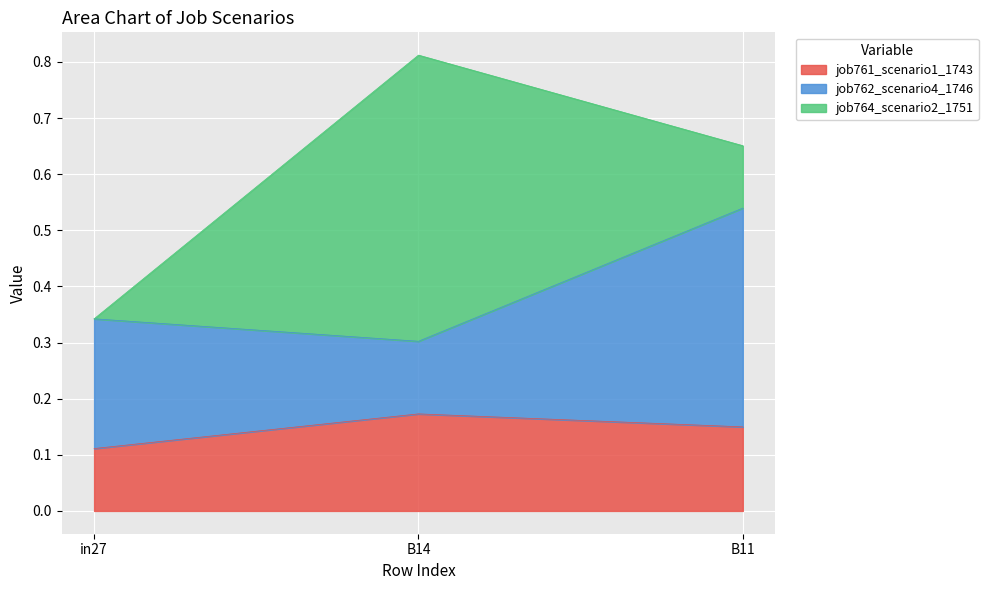

Reading left to right, what are all the values shown in this chart?

job761_scenario1_1743: in27=0.1	B14=0.2	B11=0.1
job762_scenario4_1746: in27=0.2	B14=0.1	B11=0.4
job764_scenario2_1751: in27=0.0	B14=0.5	B11=0.1